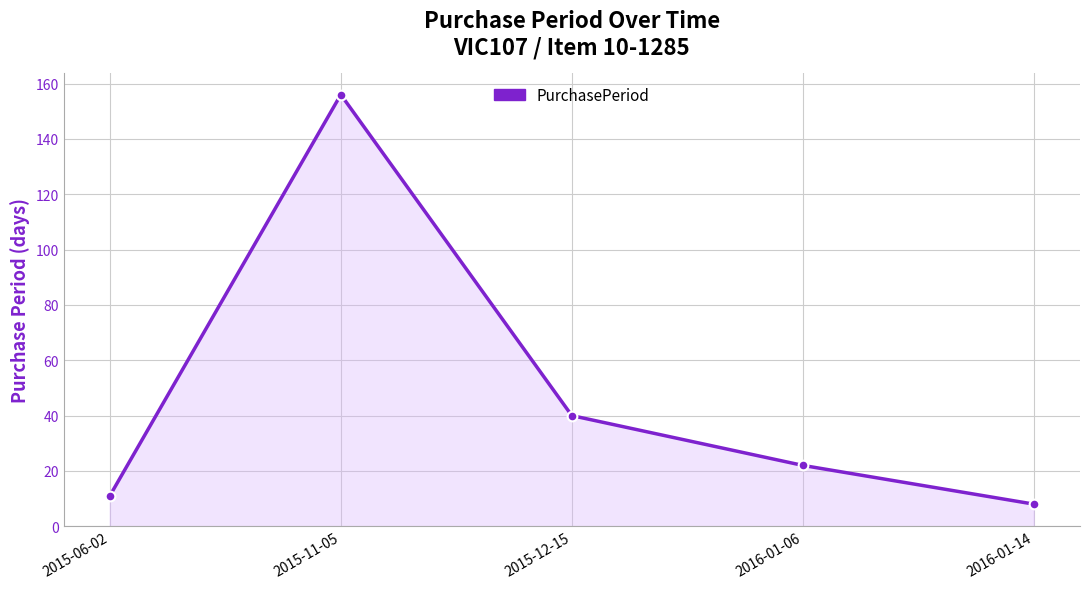

Which label corresponds to the smallest value in the chart?

2016-01-14